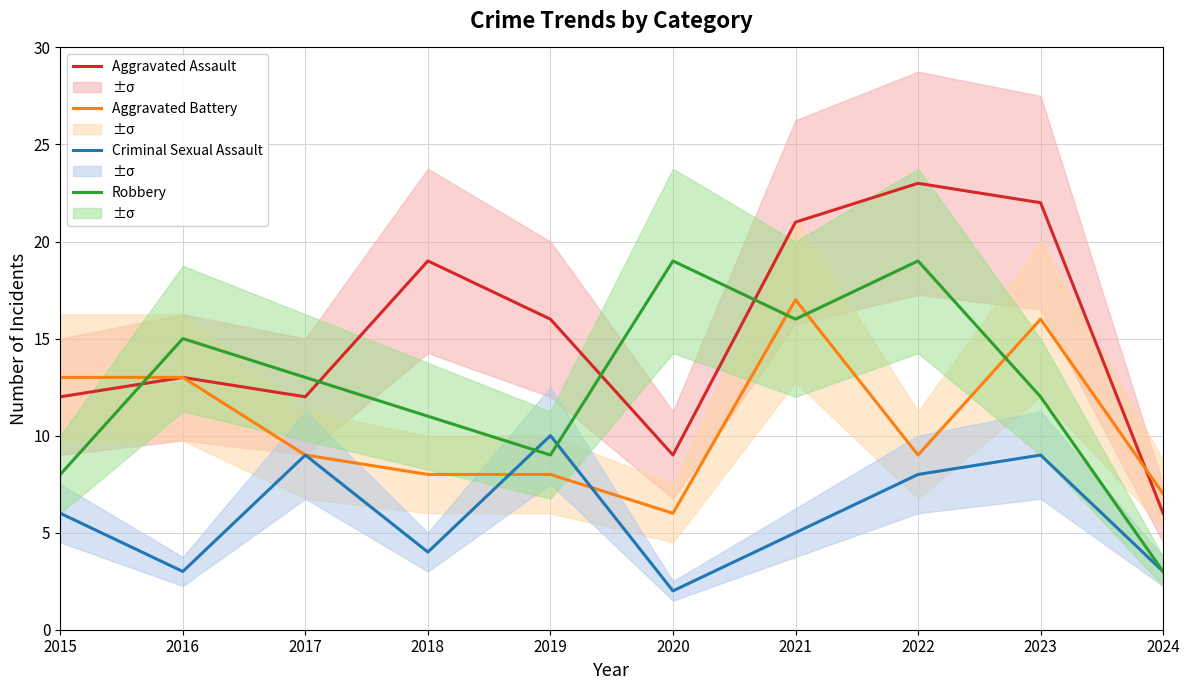

How many intersections are there between Aggravated Assault and Robbery?

4